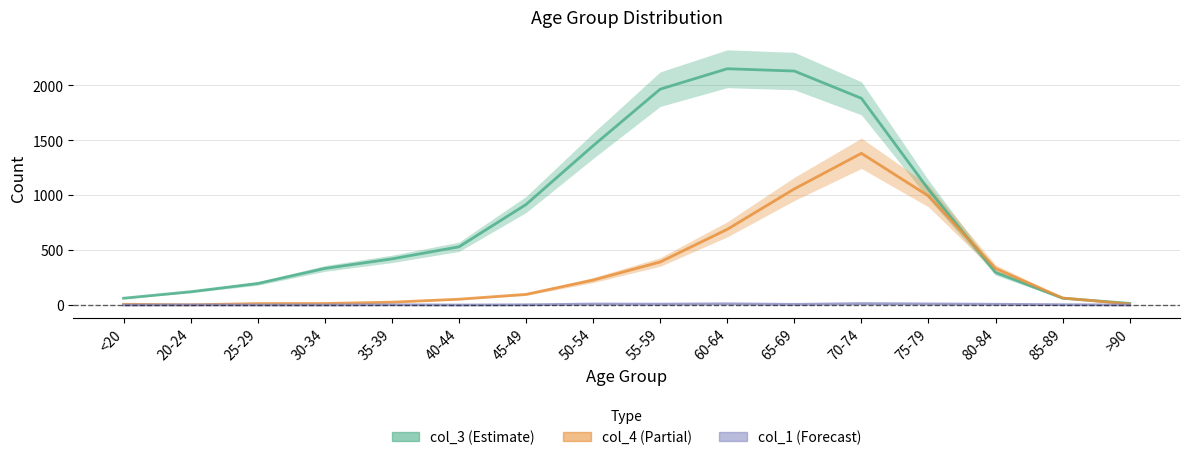

Is the value of col_3 at 40-44 greater than the value of col_4 at 60-64?

No